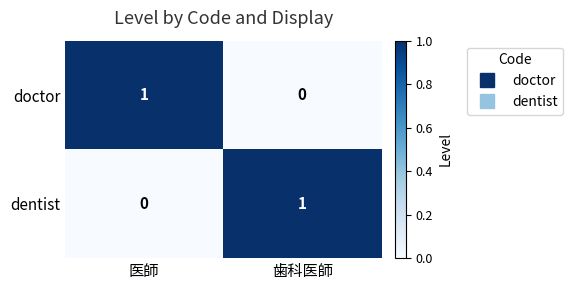

Where is dentist nearest to the value 0?

医師